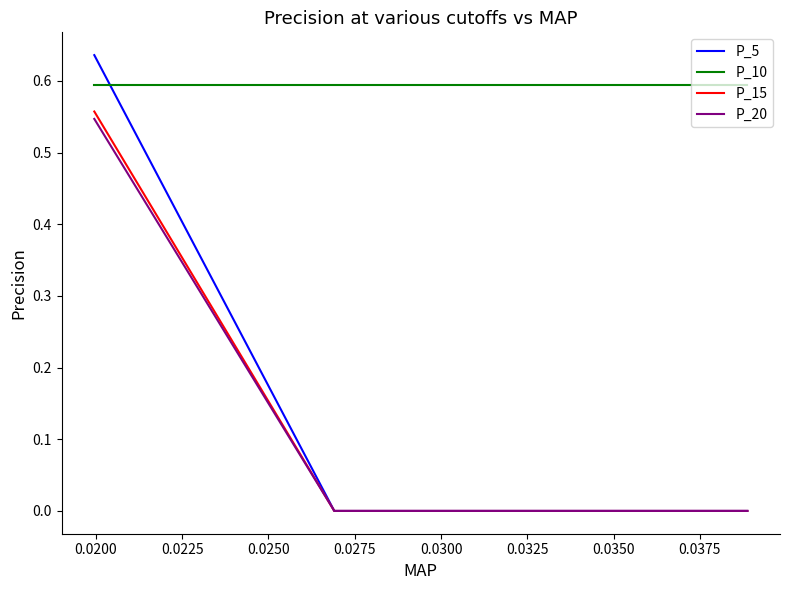

Which series has the widest spread of values?

P_5